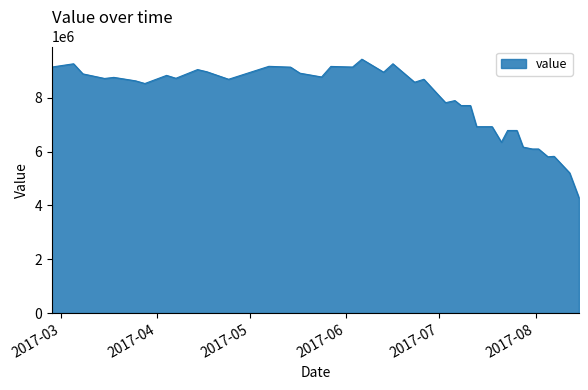

What is the difference between the maximum and minimum values?

5143445.8